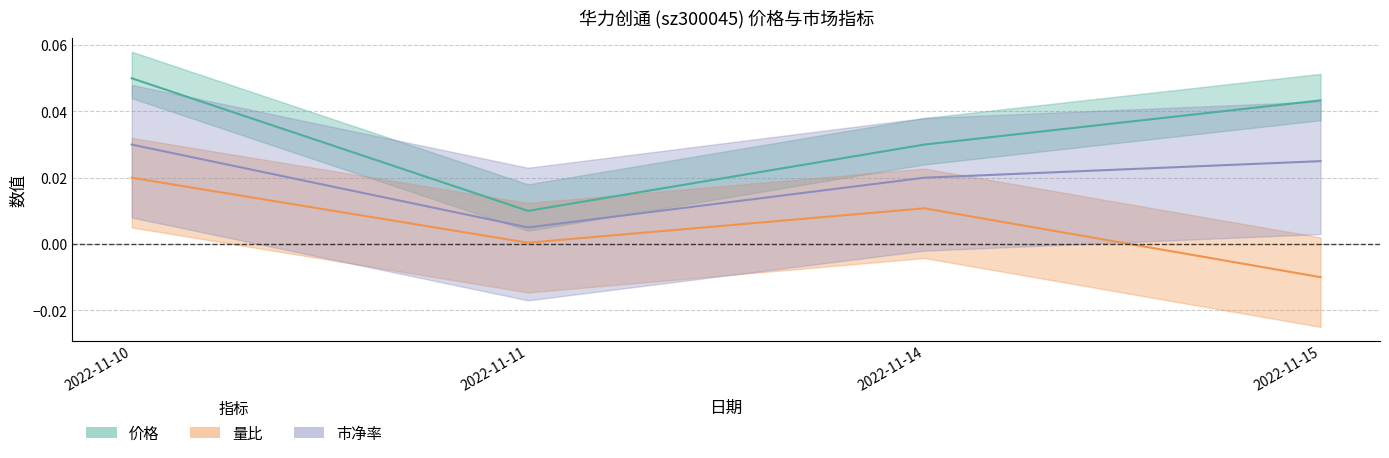

What is the sum of the 价格 values at 2022-11-10 and 2022-11-15?

0.1